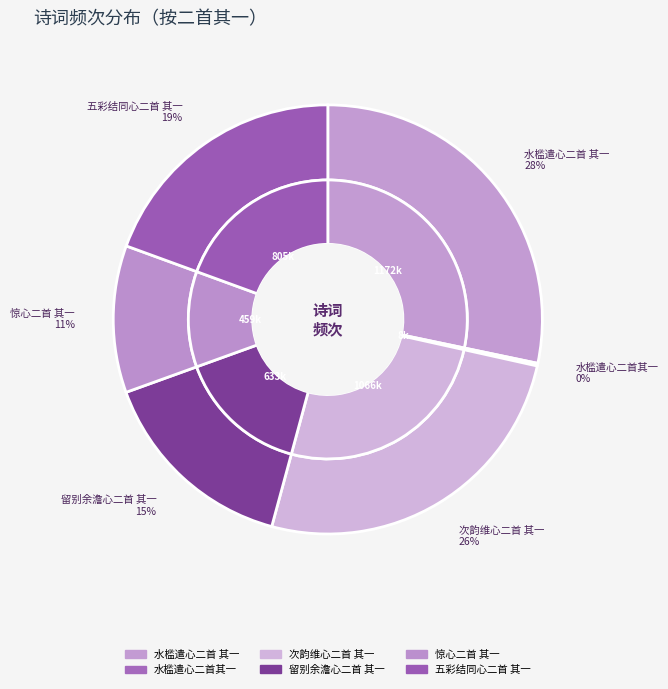

To the nearest percent, what portion does 惊心二首 其一 represent?

11%